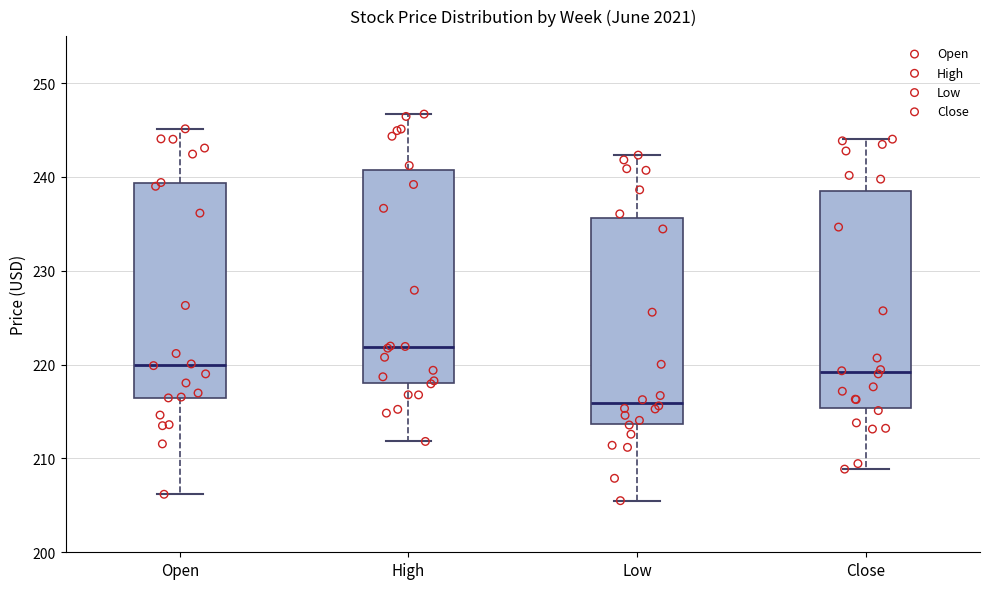

Where does the median line of the box for High sit on the y-axis? The values are not printed on the chart, so give them approximately, as read against the axis.

222